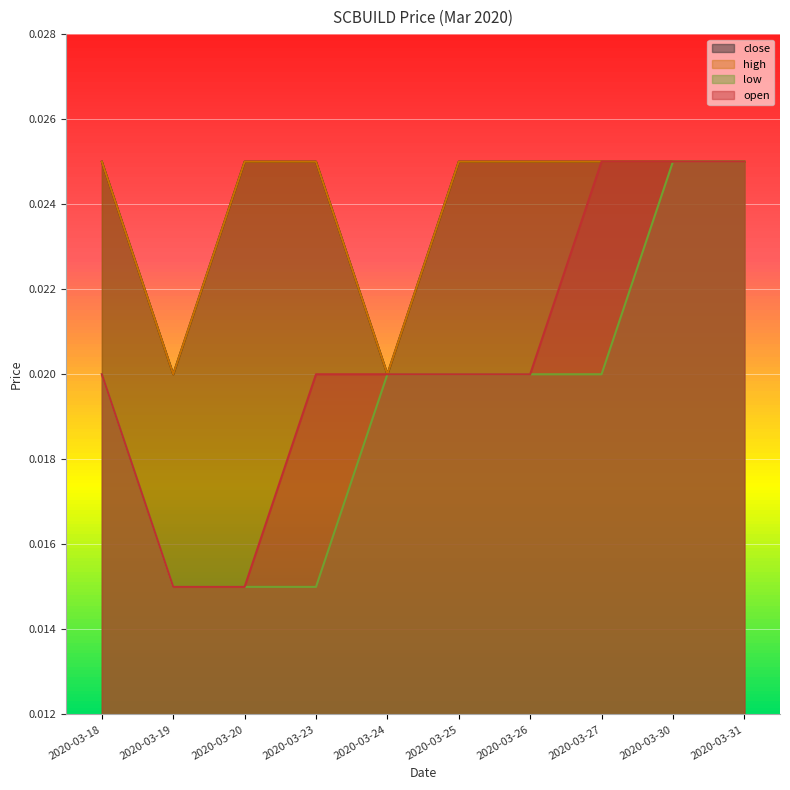

True or false: close and high intersect in this chart.

False